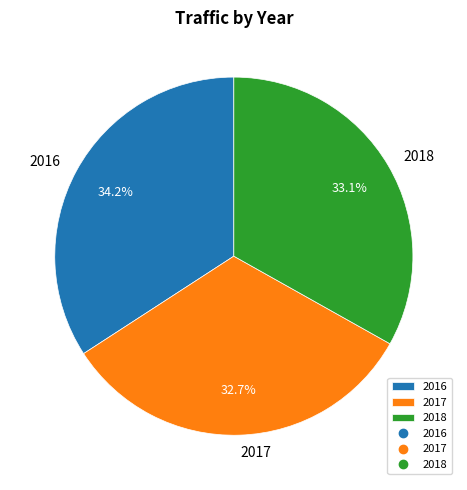

The 2016 slice represents 34% of the pie. True or false?

True